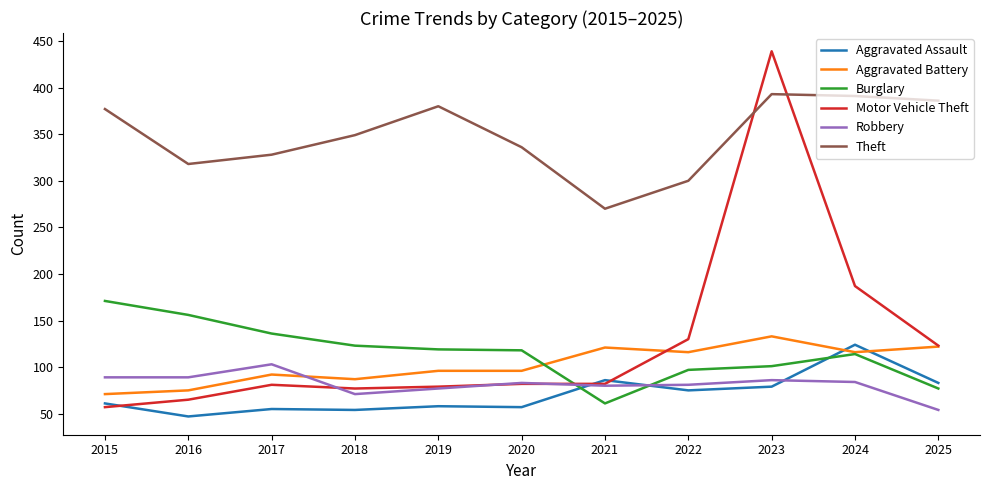

The value of Robbery at 2025 is 54. True or false?

True